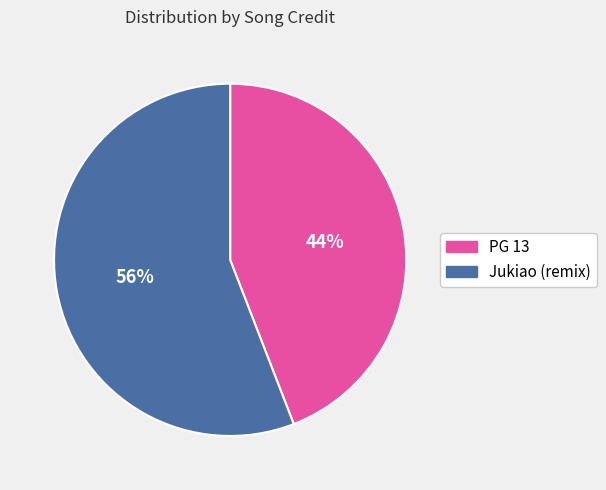

What is the largest slice in the pie chart?

Jukiao (remix)